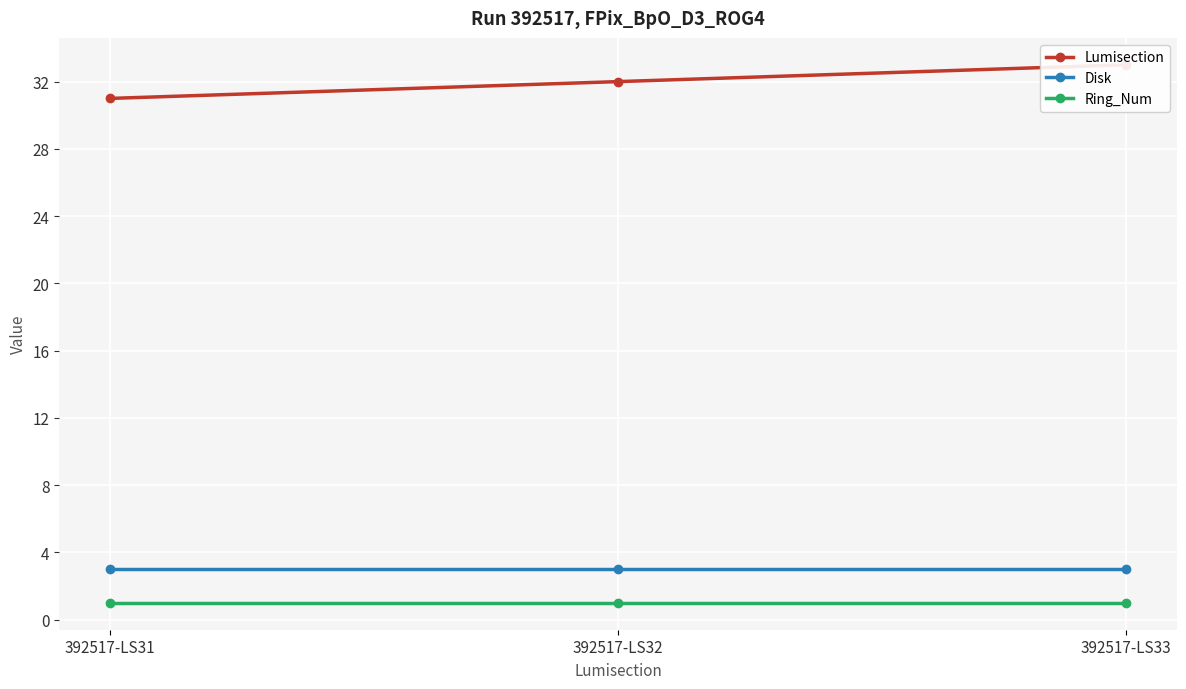

Rank the series by their maximum value, from highest to lowest.

Lumisection, Disk, Ring_Num